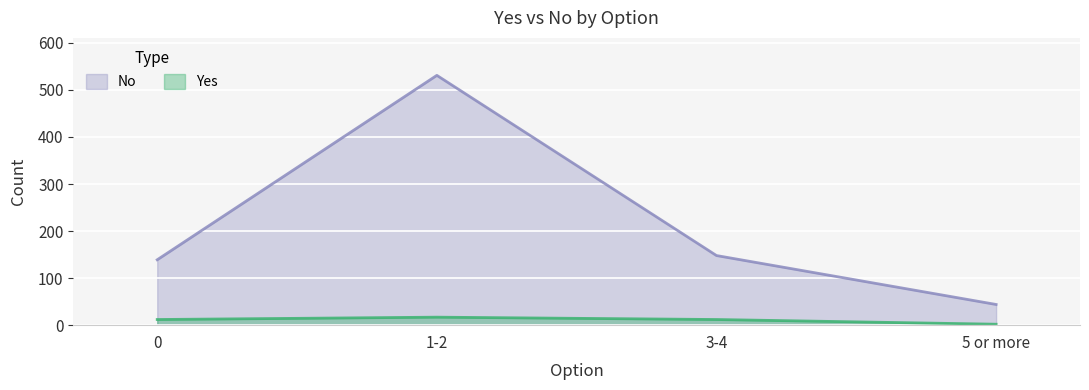

True or false: Yes and No intersect in this chart.

False